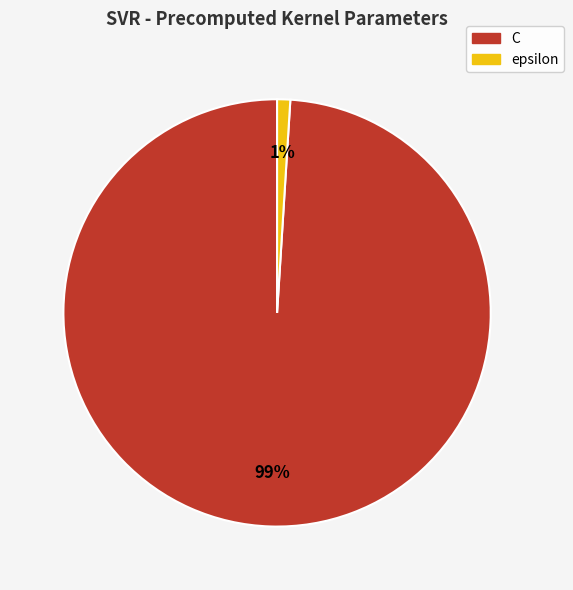

To the nearest percent, what is the average slice percentage?

50%